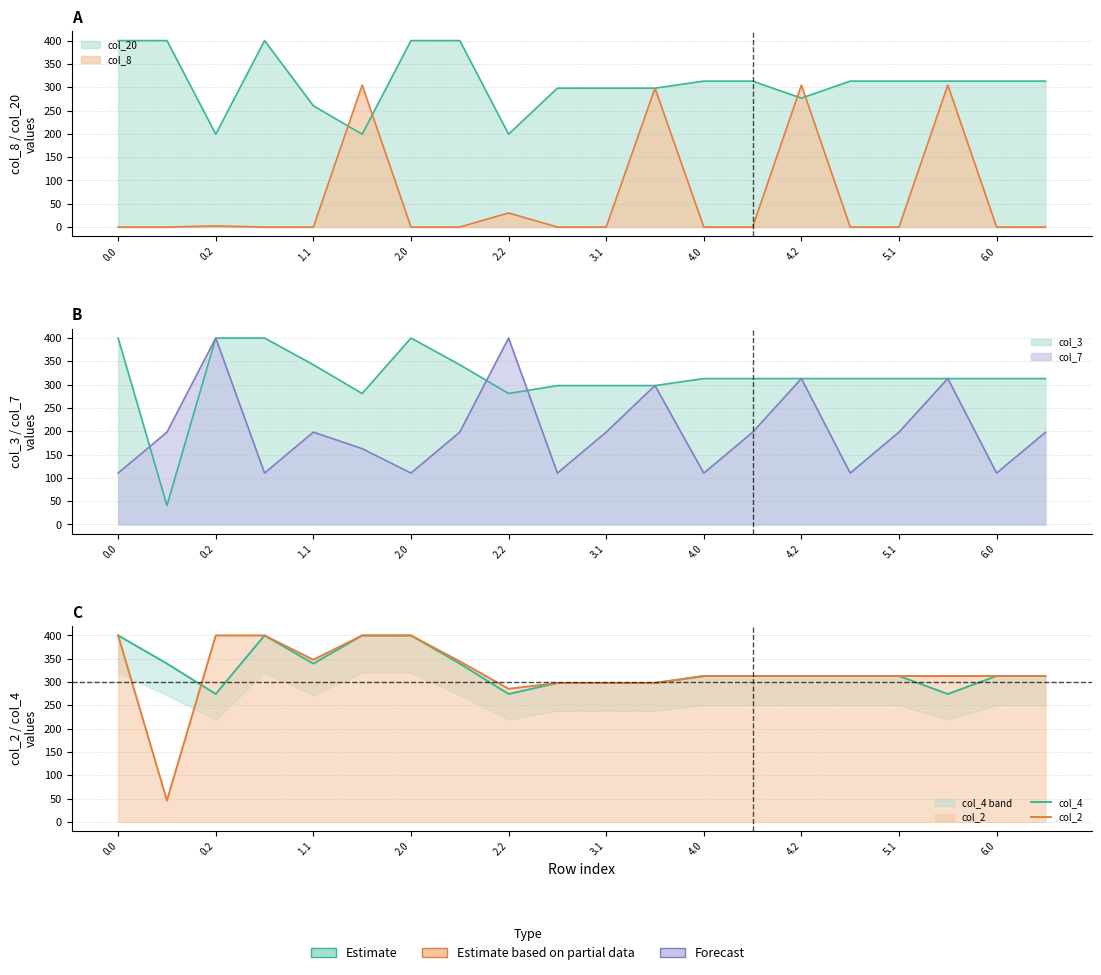

Is it true that col_2 equals 313.0 at 16?

True